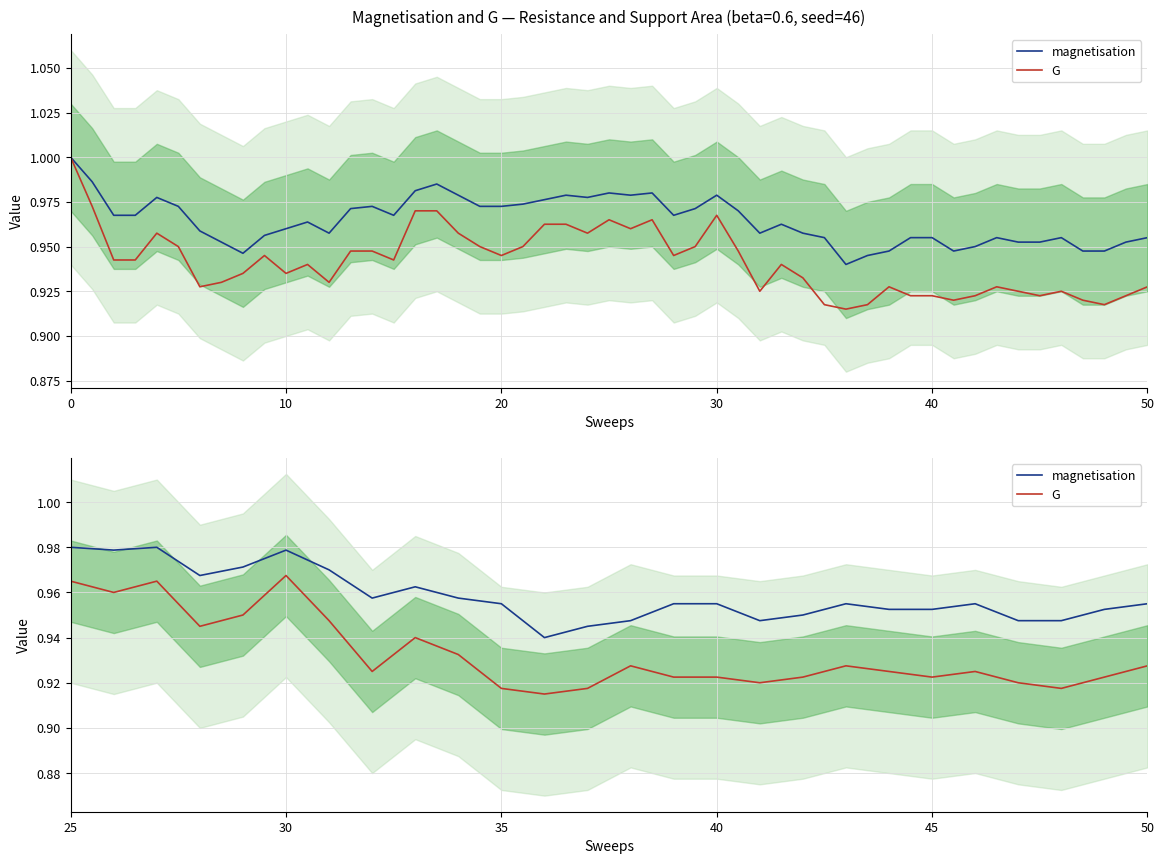

True or false: magnetisation and G intersect in this chart.

False